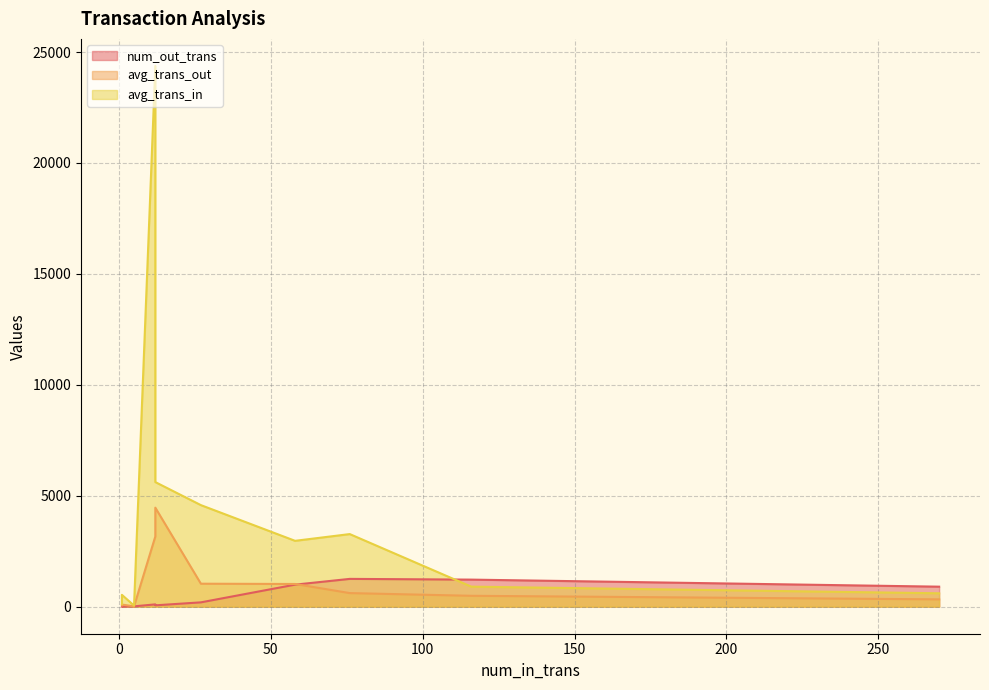

Is the value of num_out_trans at 76 greater than the value of avg_trans_in at 76?

No